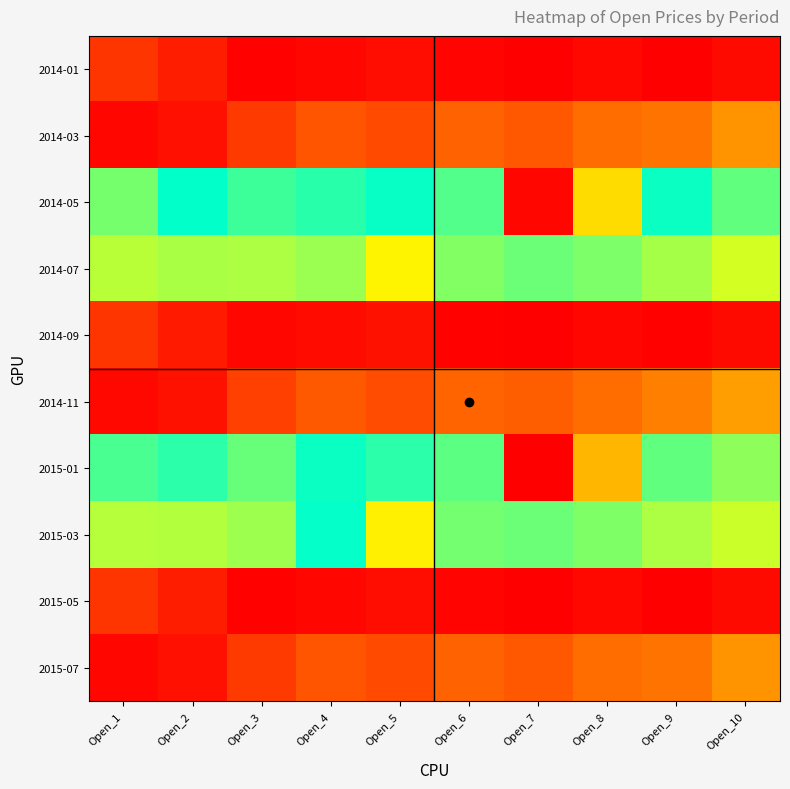

Which has a higher value, Open_10 or Open_4?

Open_10